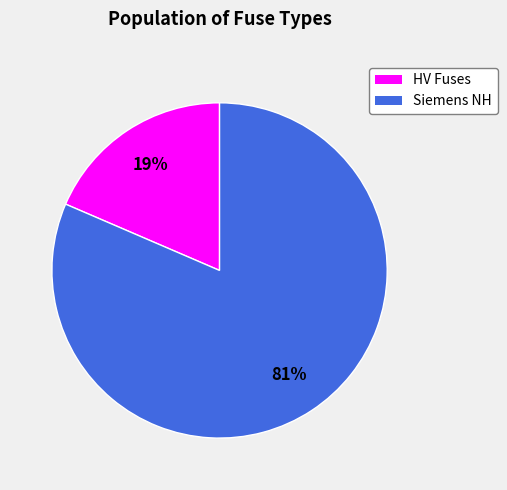

To the nearest percent, what is the average slice percentage?

50%